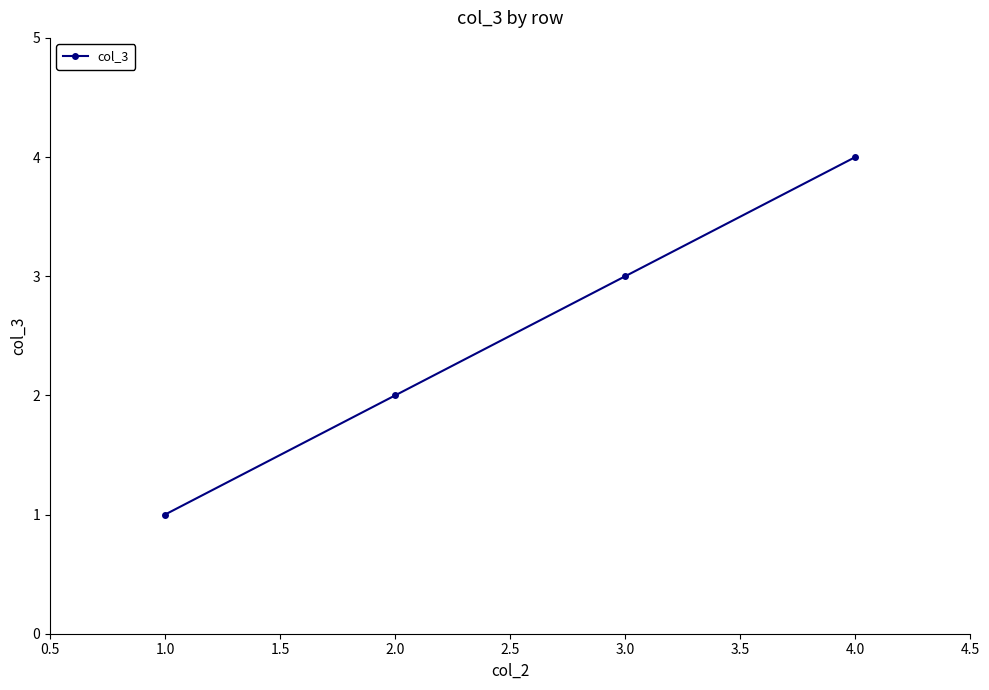

What is the ratio of the value at 3.0 to the value at 2.0?

1.5